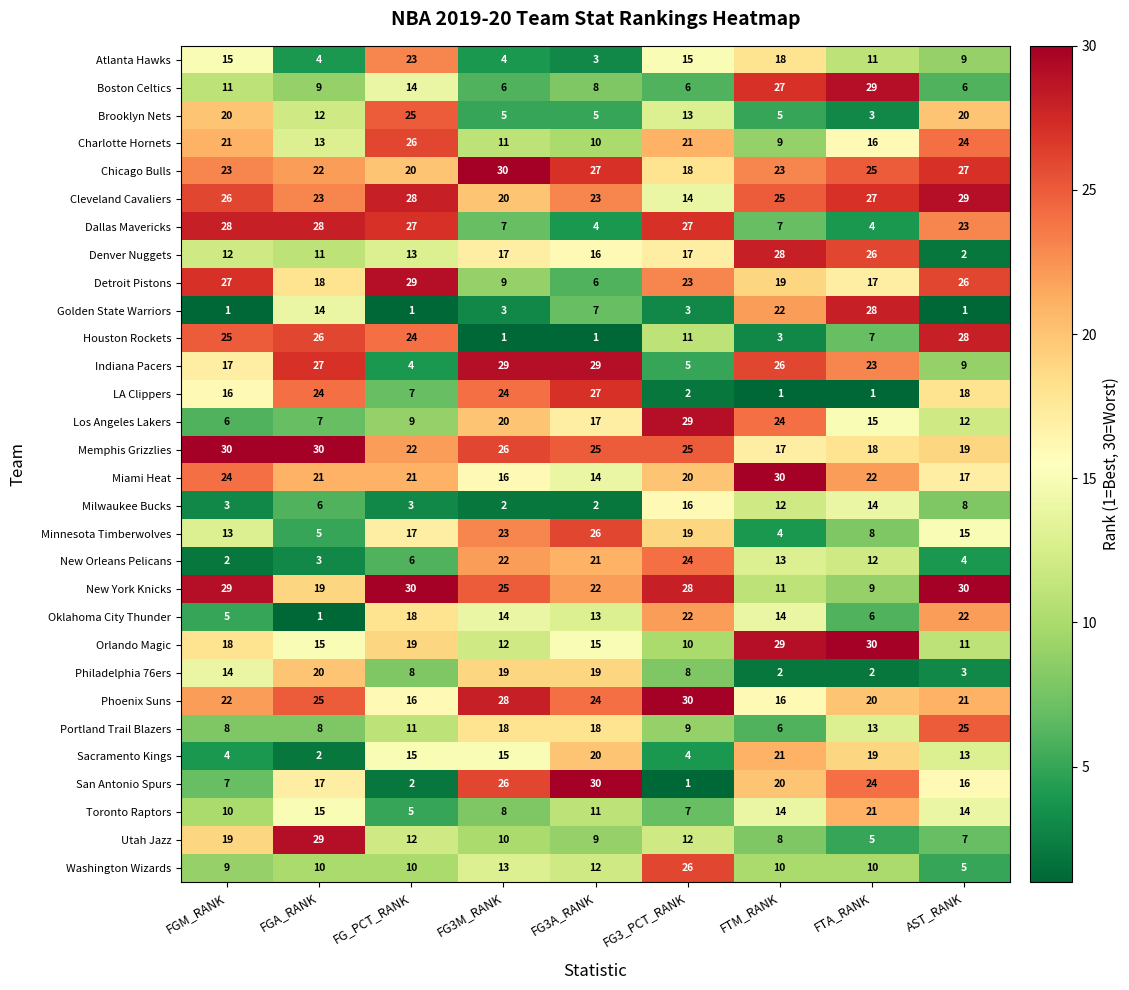

Which series has the widest spread of values?

San Antonio Spurs